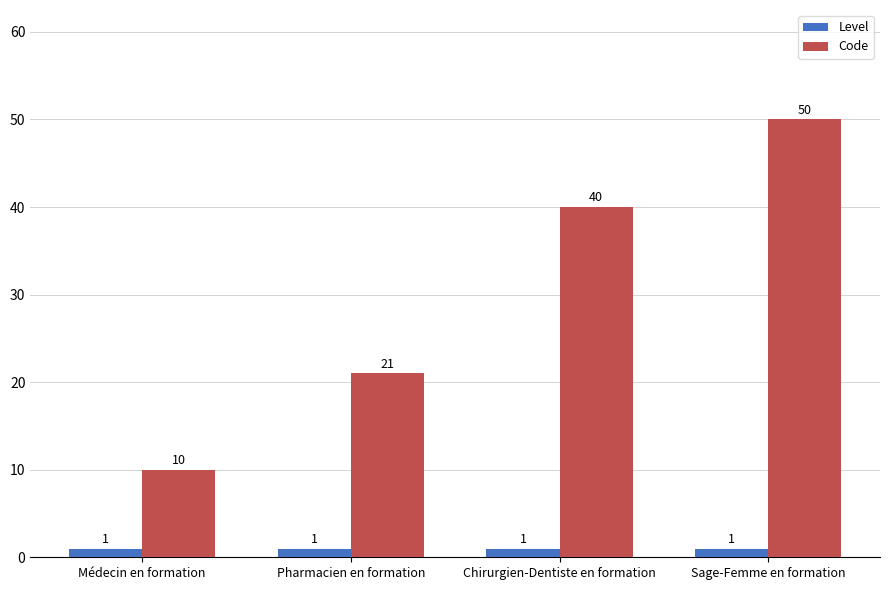

Which category has the highest value in the Code series?

Sage-Femme en formation